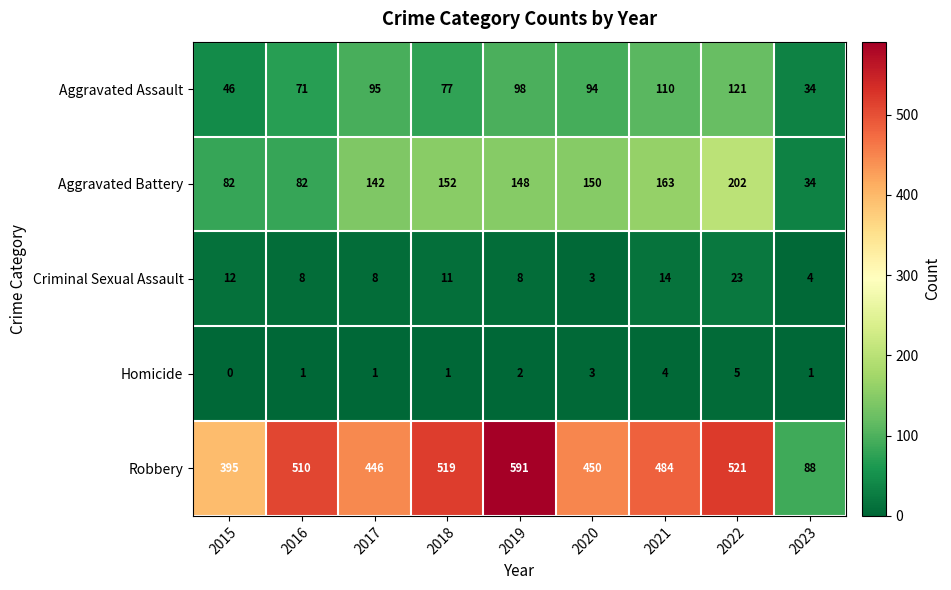

List the series in order of their peak value, highest first.

Robbery, Aggravated Battery, Aggravated Assault, Criminal Sexual Assault, Homicide